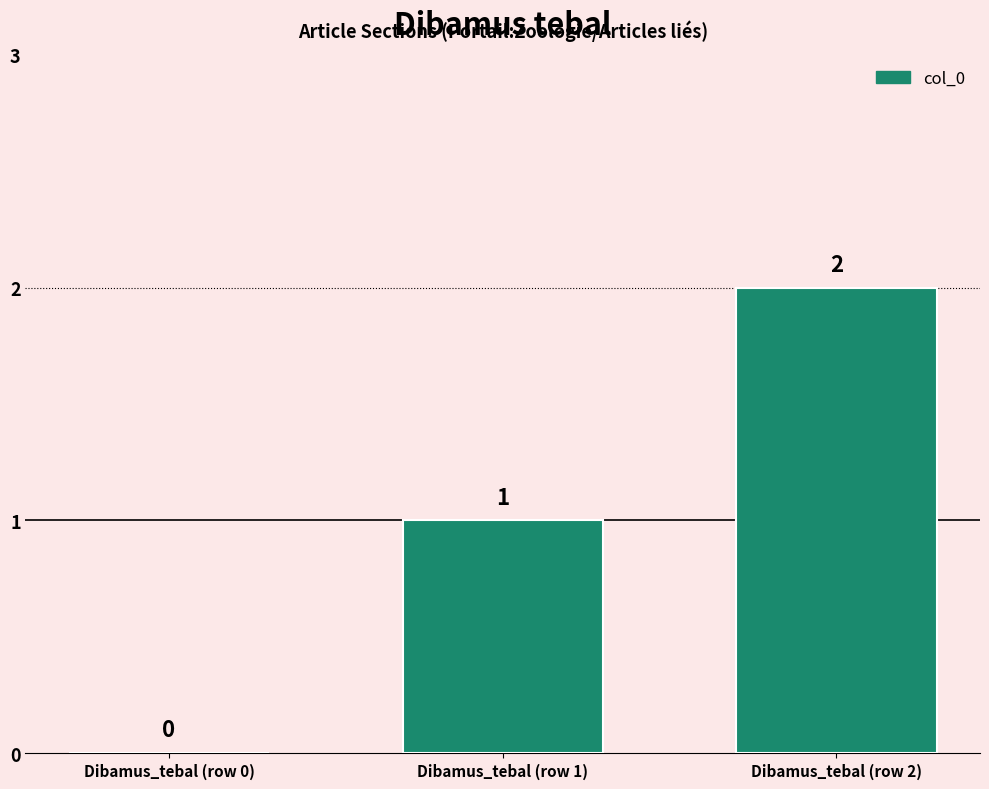

Which category has the highest value across all series?

Dibamus_tebal (row 2)